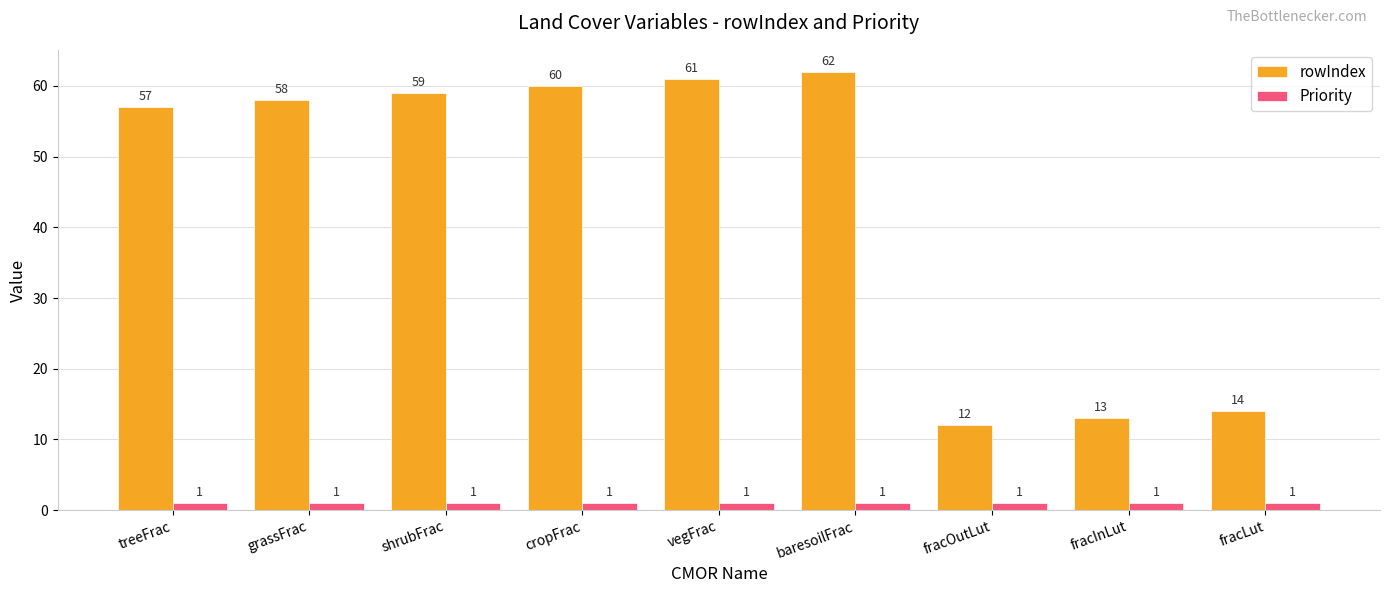

What is the difference between the second highest and minimum values in the rowIndex series?

49